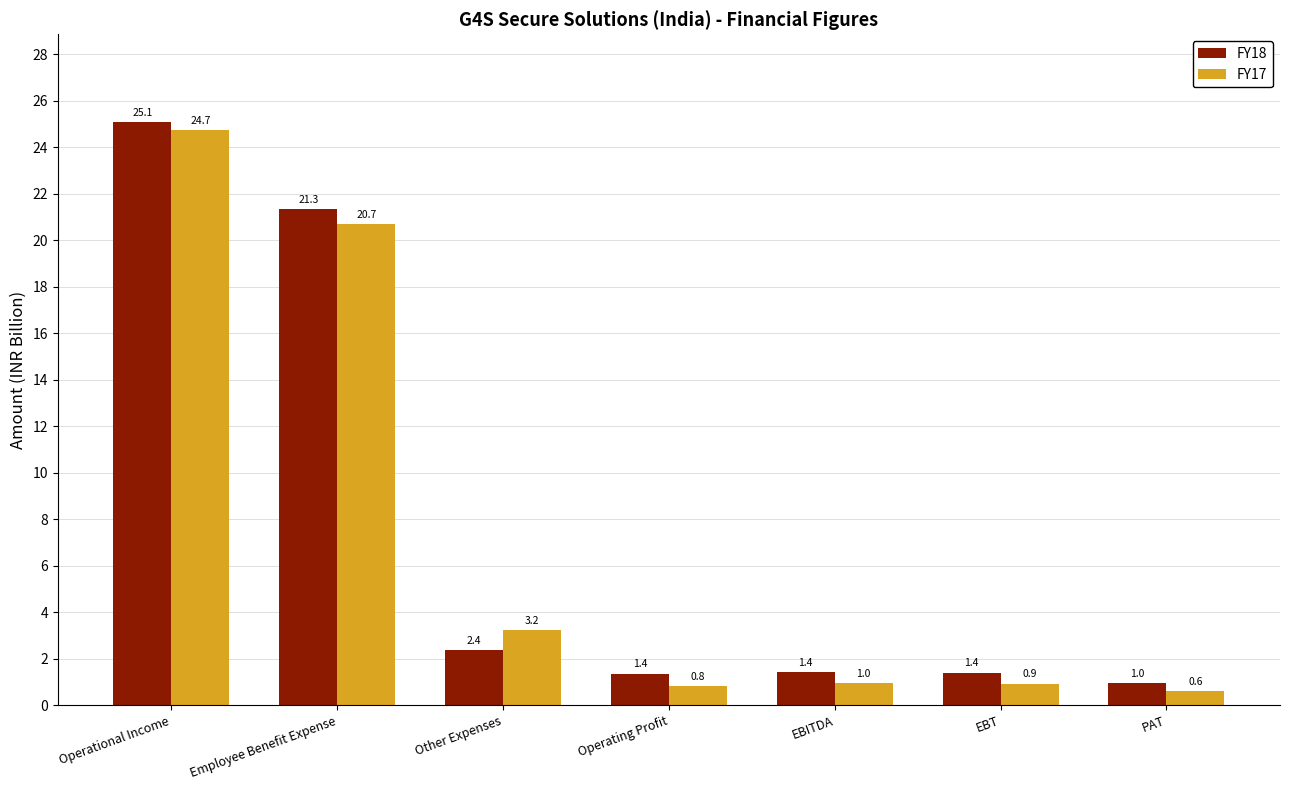

True or false: FY18 has a value of 2.4 at Other Expenses.

True